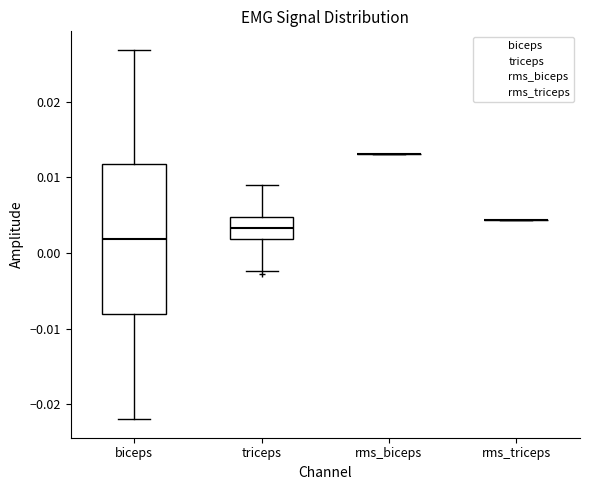

Comparing the boxes themselves (not the whiskers), which one is the tallest?

biceps